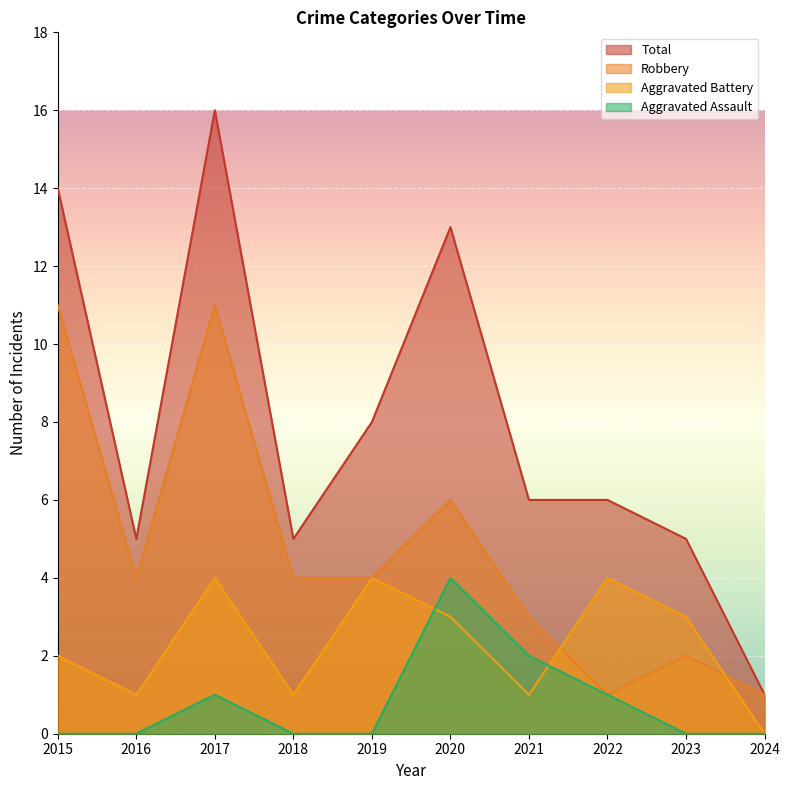

Where do Aggravated Assault and Aggravated Battery first cross each other?

2019 and 2020